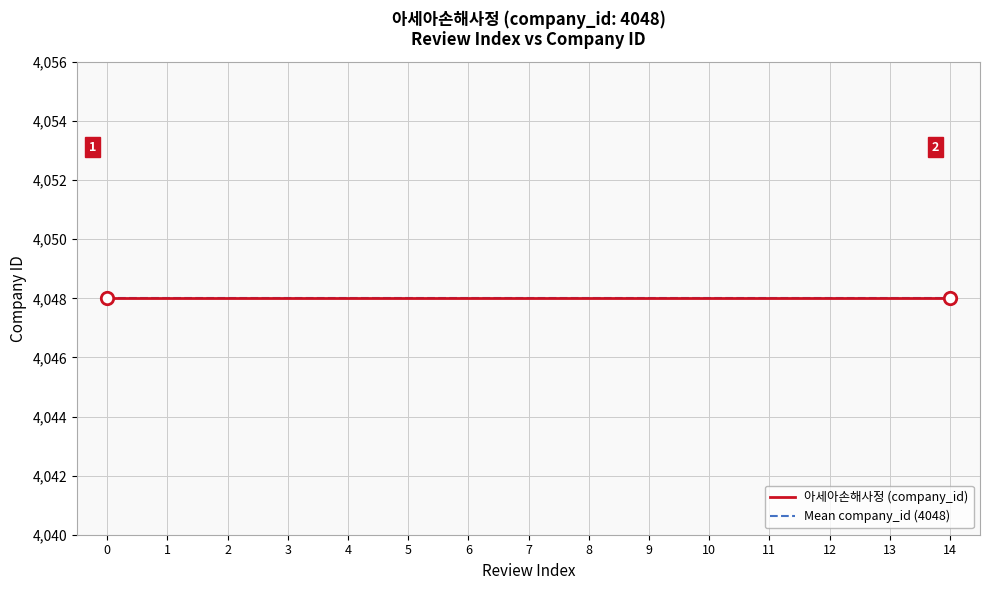

Which series has the largest total across all categories?

company_id